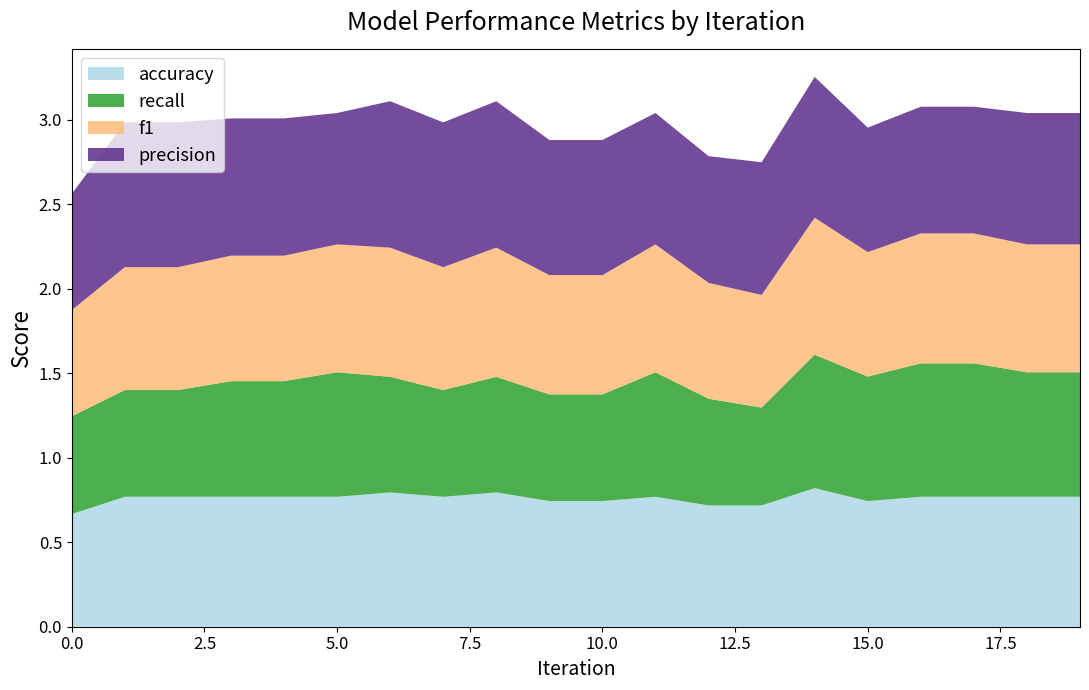

Reading left to right, what are all the values shown in this chart?

precision: 0.7	0.9	0.9	0.8	0.8	0.8	0.9	0.9	0.9	0.8	0.8	0.8	0.8	0.8	0.8	0.7	0.8	0.8	0.8	0.8
f1: 0.6	0.7	0.7	0.7	0.7	0.8	0.8	0.7	0.8	0.7	0.7	0.8	0.7	0.7	0.8	0.7	0.8	0.8	0.8	0.8
recall: 0.6	0.6	0.6	0.7	0.7	0.7	0.7	0.6	0.7	0.6	0.6	0.7	0.6	0.6	0.8	0.7	0.8	0.8	0.7	0.7
accuracy: 0.7	0.8	0.8	0.8	0.8	0.8	0.8	0.8	0.8	0.7	0.7	0.8	0.7	0.7	0.8	0.7	0.8	0.8	0.8	0.8